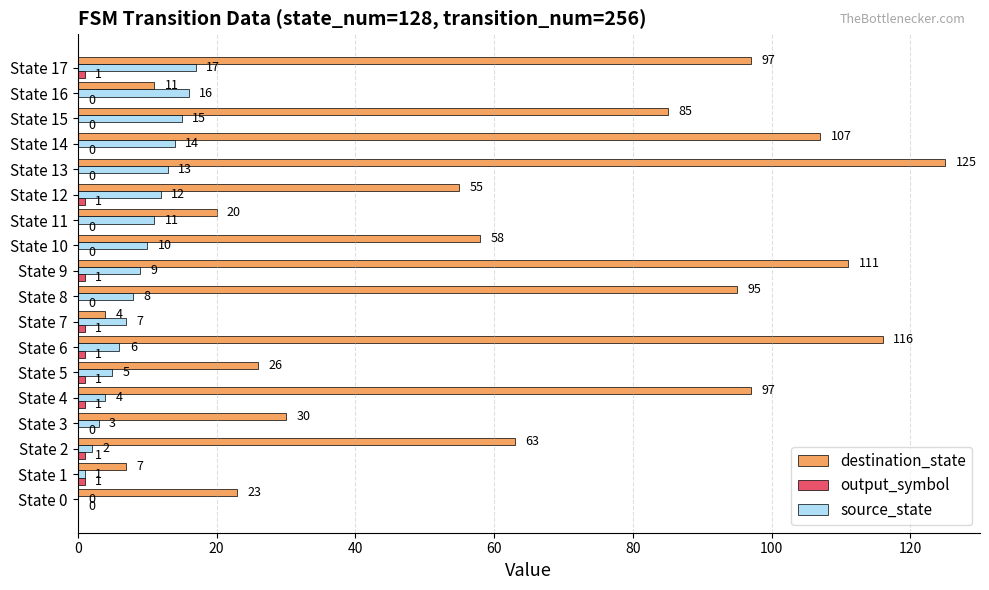

At which label is source_state closest to 8?

State 8